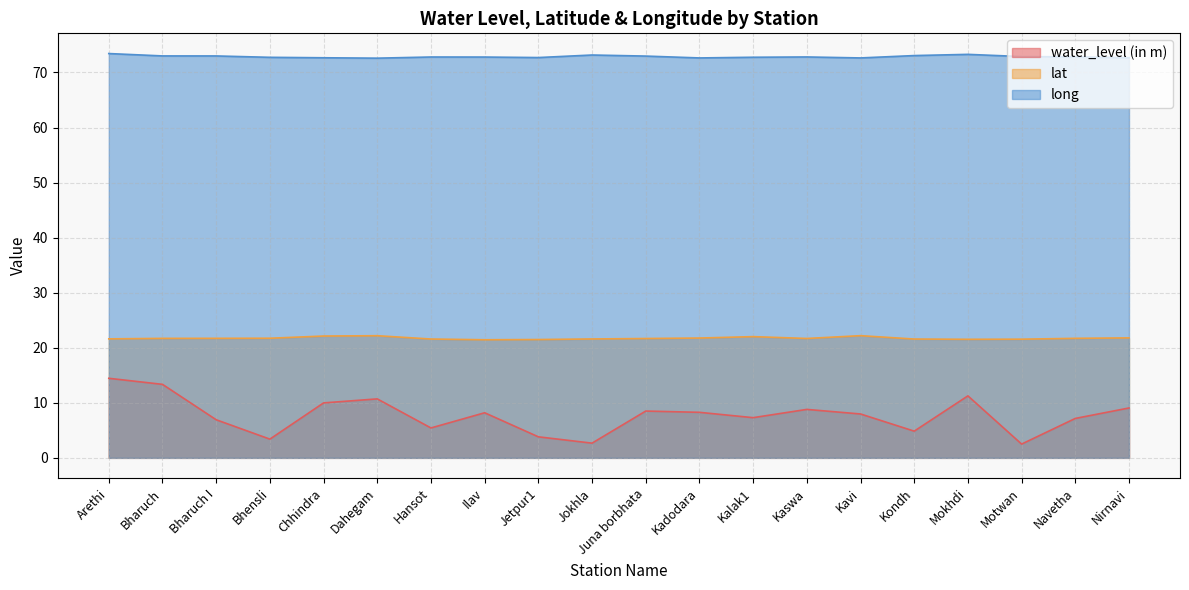

What is the total value across all series at Bharuch?

108.1